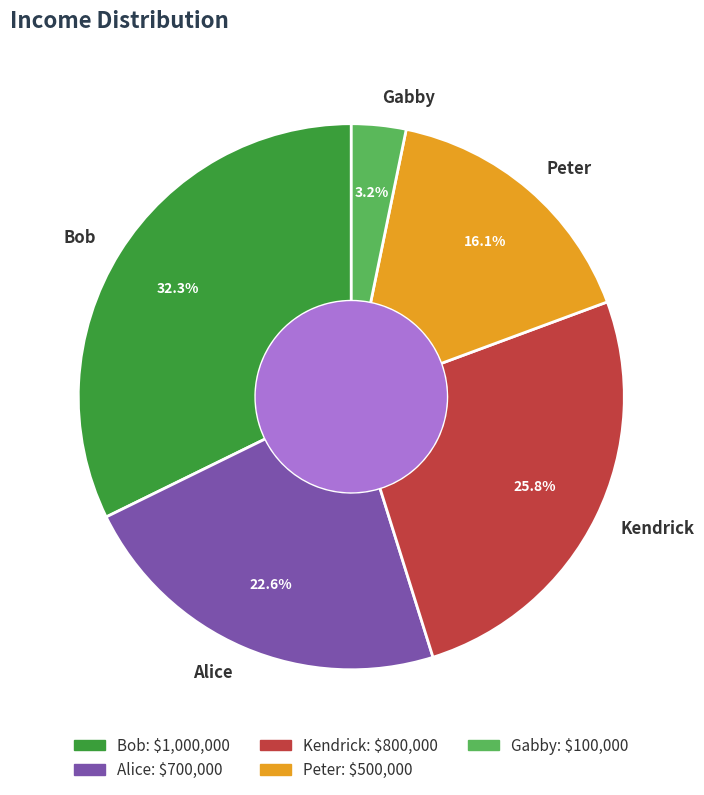

The Peter slice represents 29% of the pie. True or false?

False